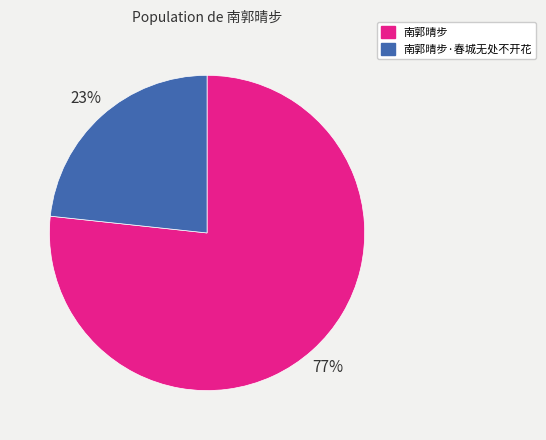

Is it true that 南郭晴步 is 89% of the pie?

False